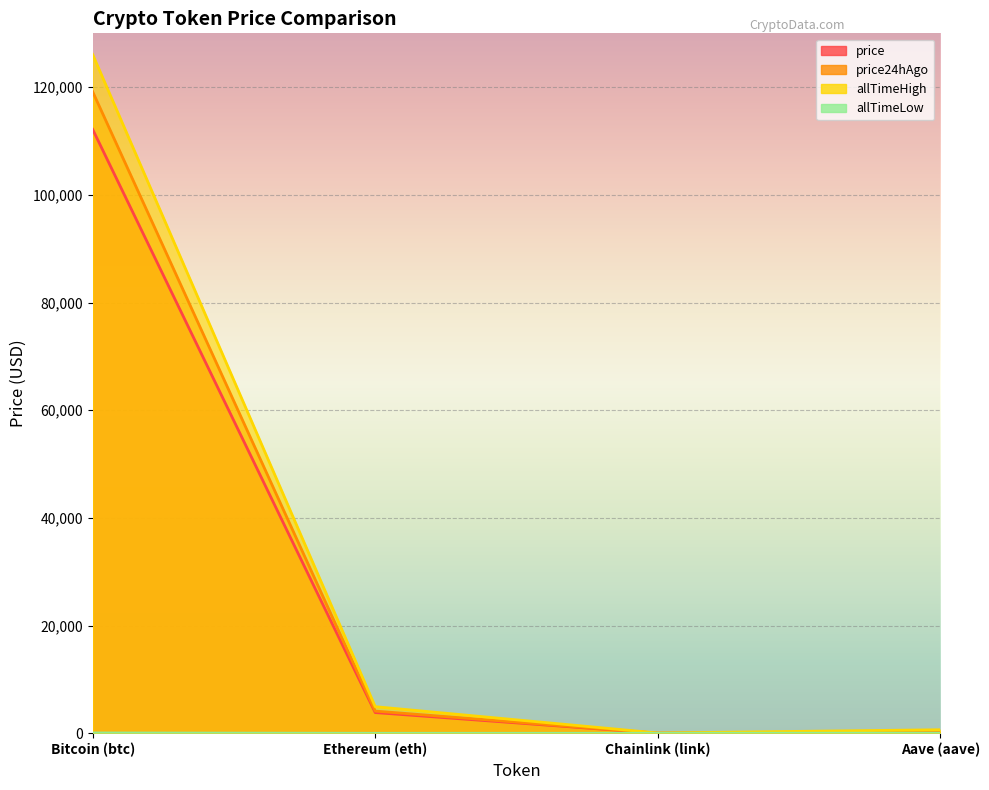

True or false: allTimeLow and price24hAgo intersect in this chart.

False